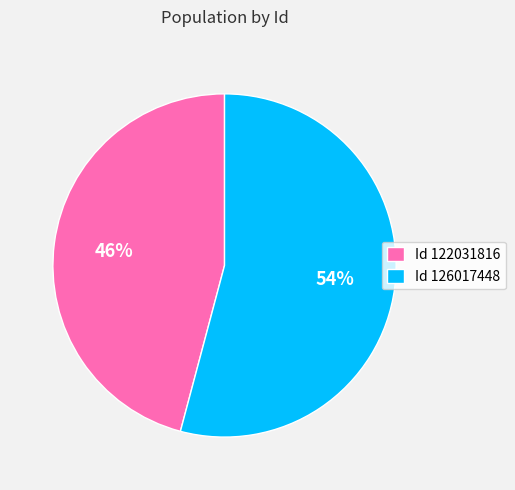

Count the number of slices in the pie.

2